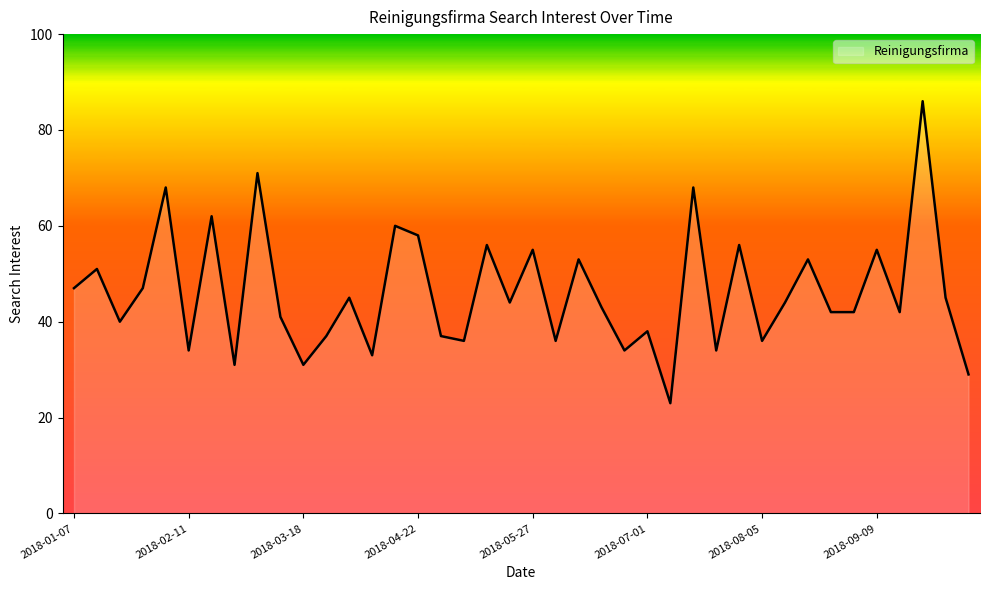

What is the maximum value shown in the chart?

86